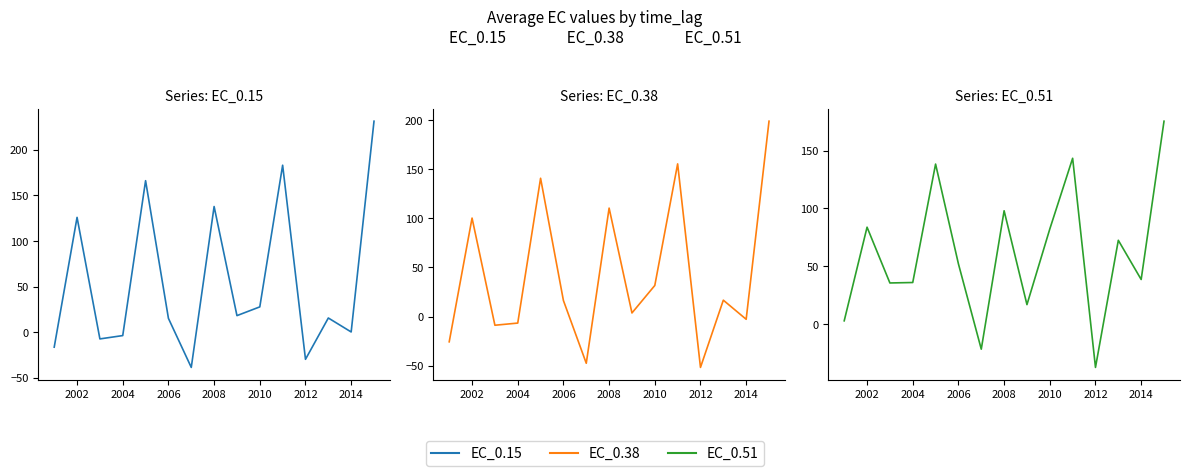

After their last crossing, which series has the higher values: EC_0.51 or EC_0.15?

EC_0.15